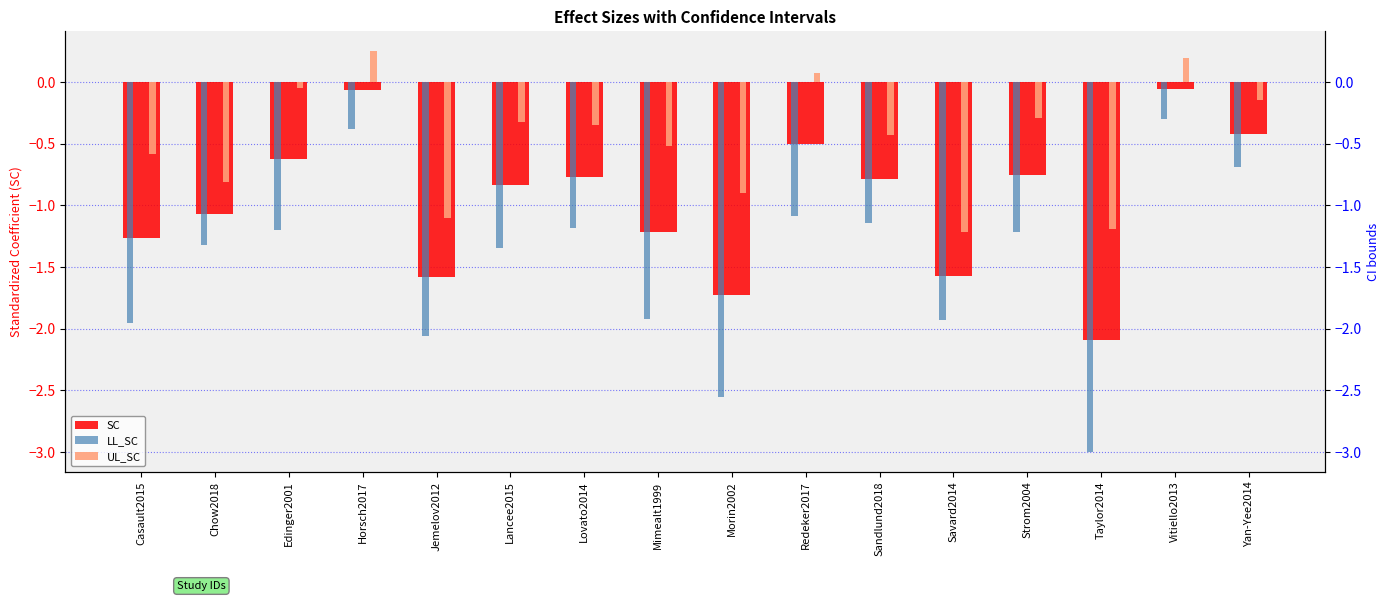

What is the value of the SC bar at the 3rd from the left?

-0.6